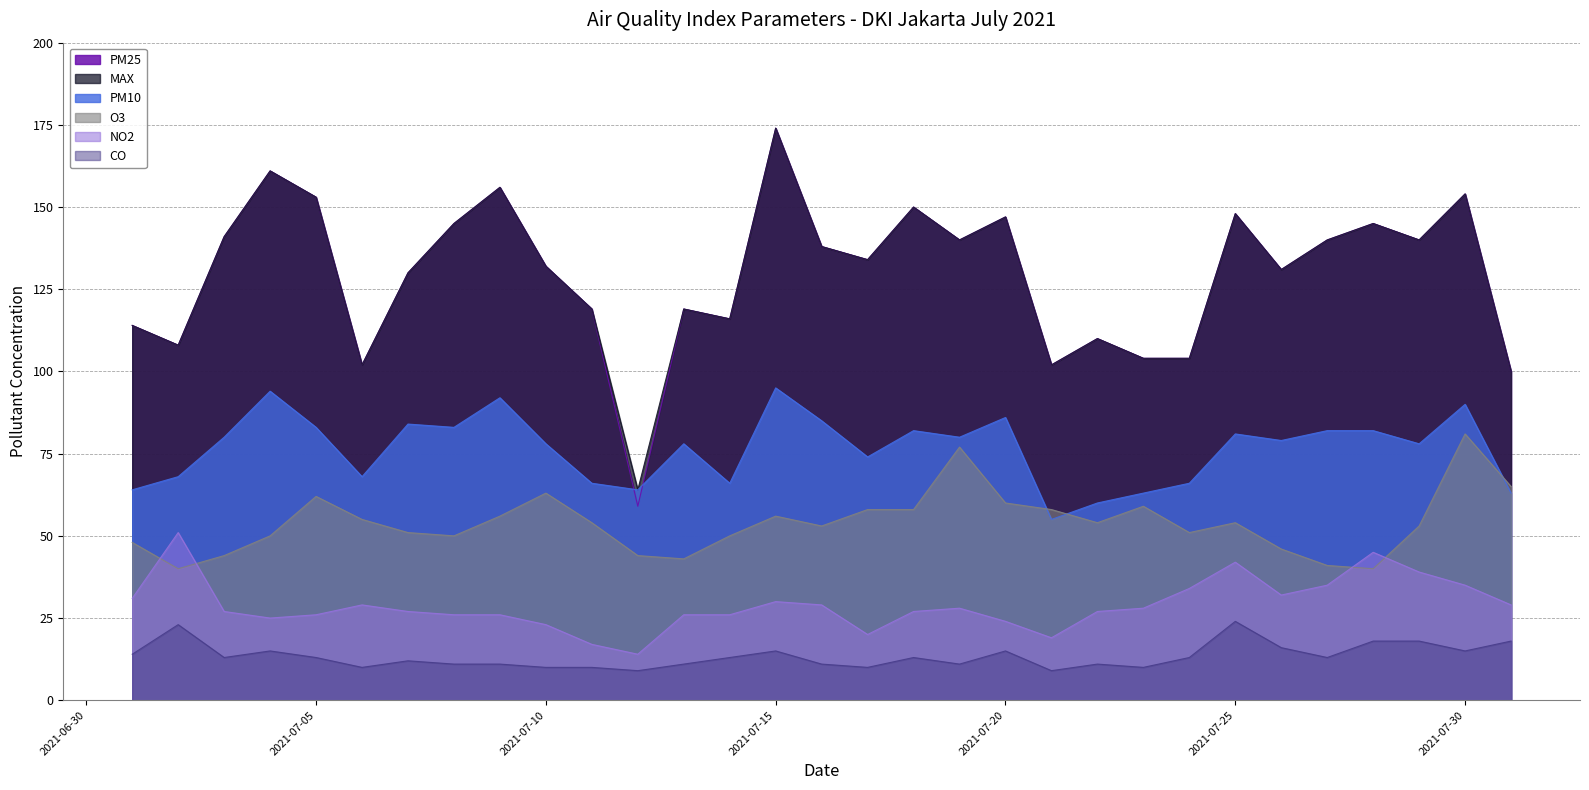

At which category is the sum across all series the highest?

2021-07-15